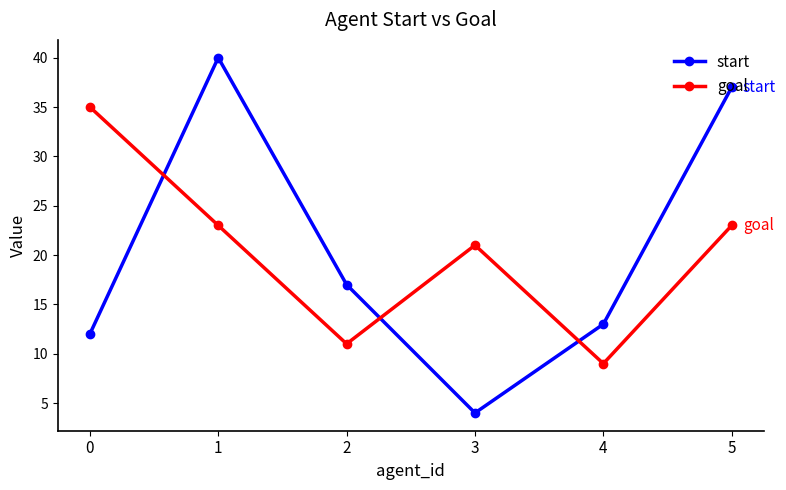

Reading right to left, extract all data points from this chart.

start: 5=37	4=13	3=4	2=17	1=40	0=12
goal: 5=23	4=9	3=21	2=11	1=23	0=35